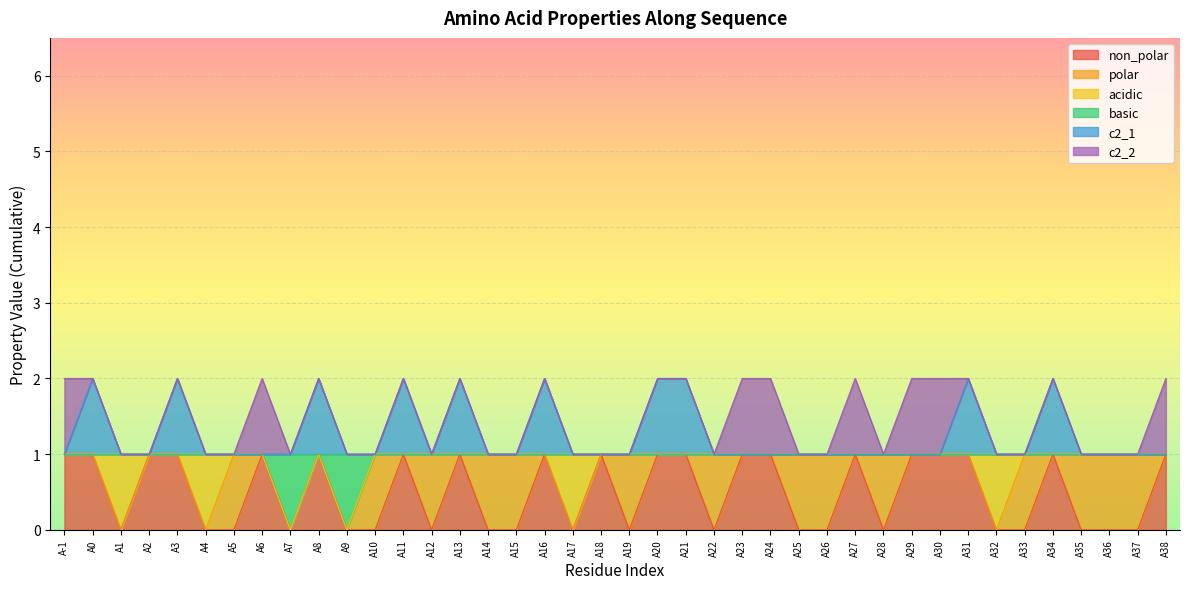

How many lines are shown in the chart?

6